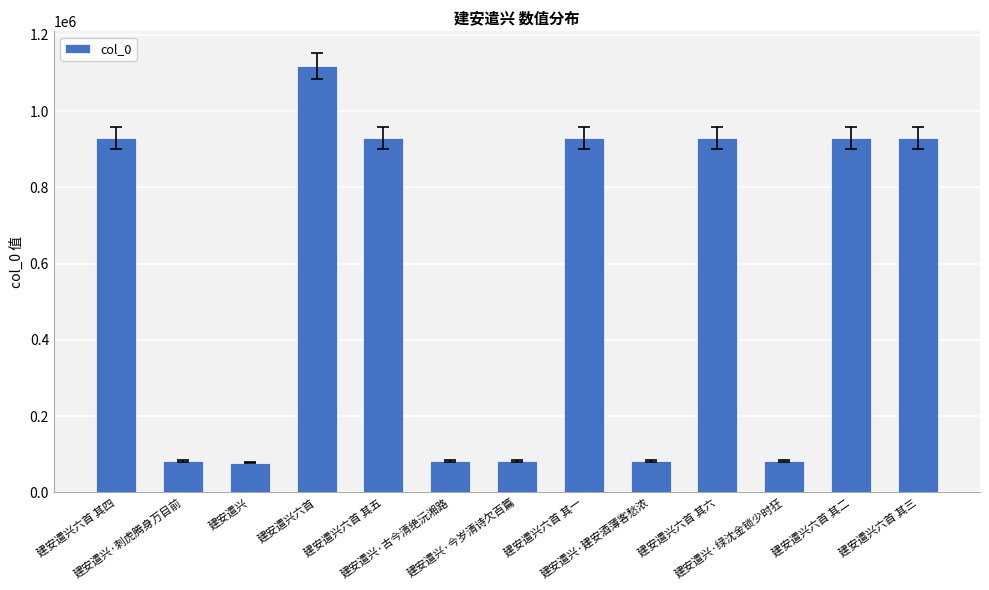

What is the difference between the values at 建安遣兴六首 其六 and 建安遣兴六首 其二?

3